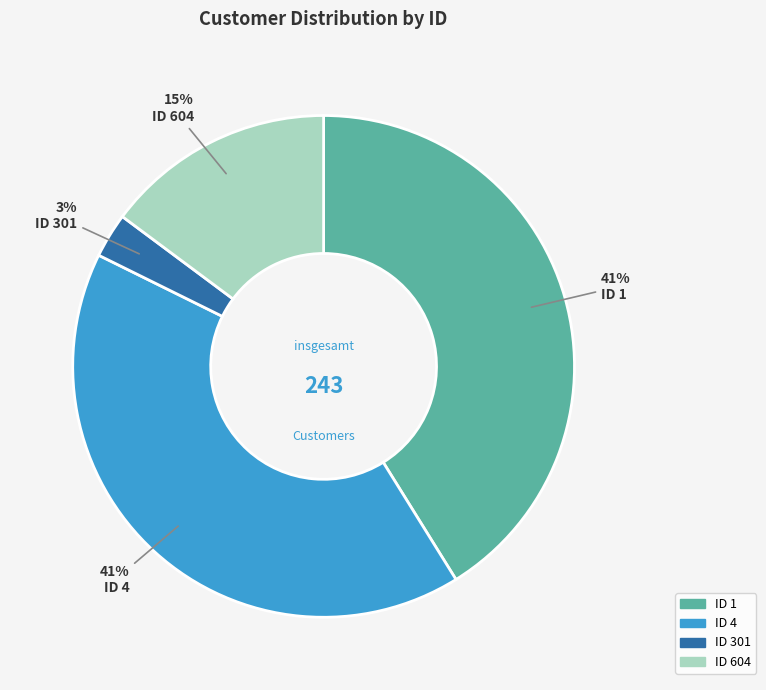

Is there any slice that represents more than half of the pie?

No